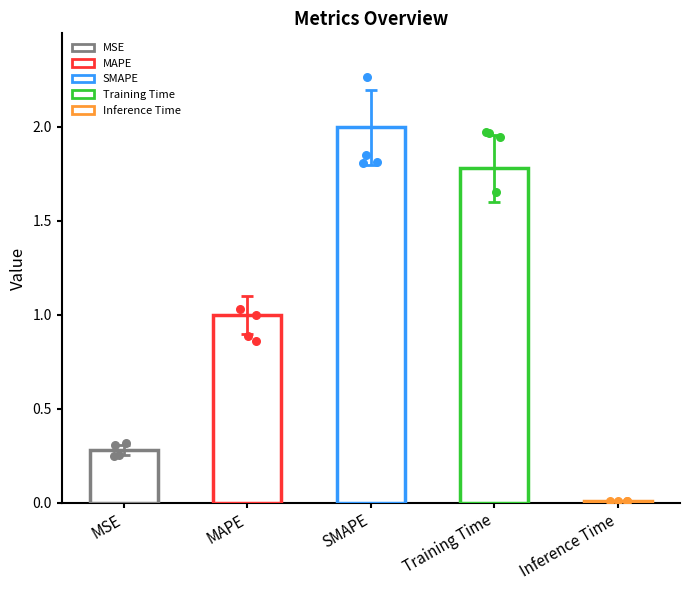

What is the change in value from SMAPE to Inference Time?

-2.0